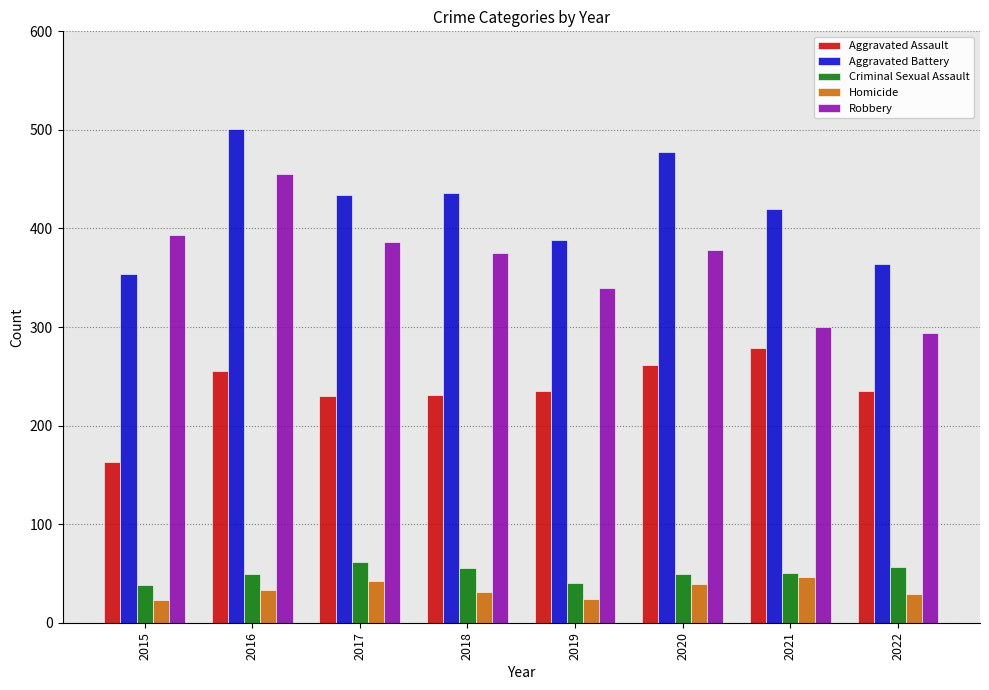

What is the total value across all series at 2021?

1095